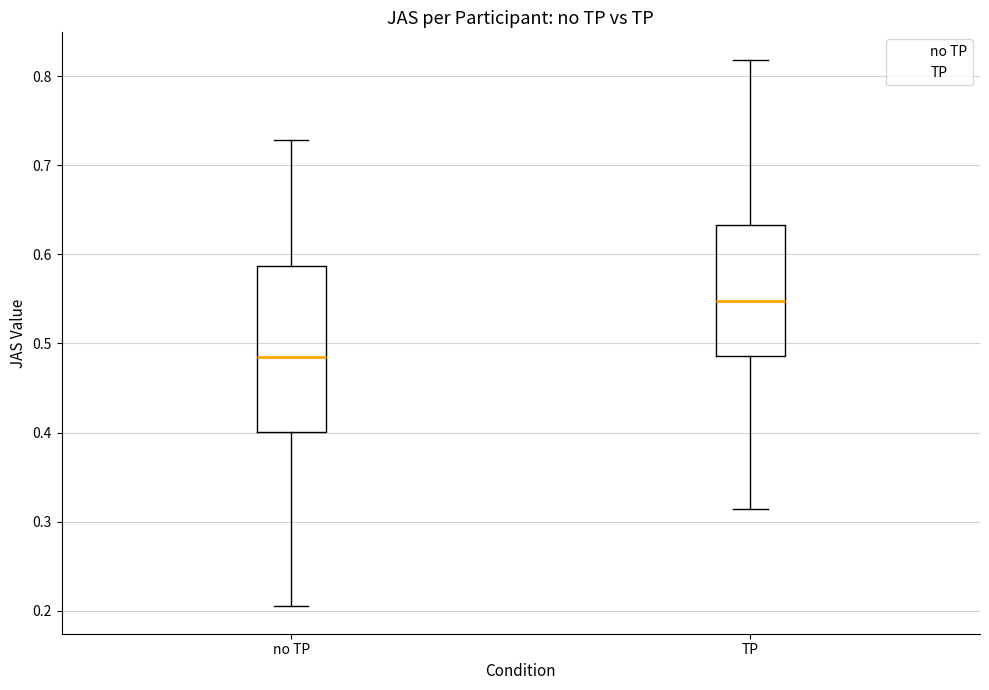

Which box has the lowest median line?

no TP